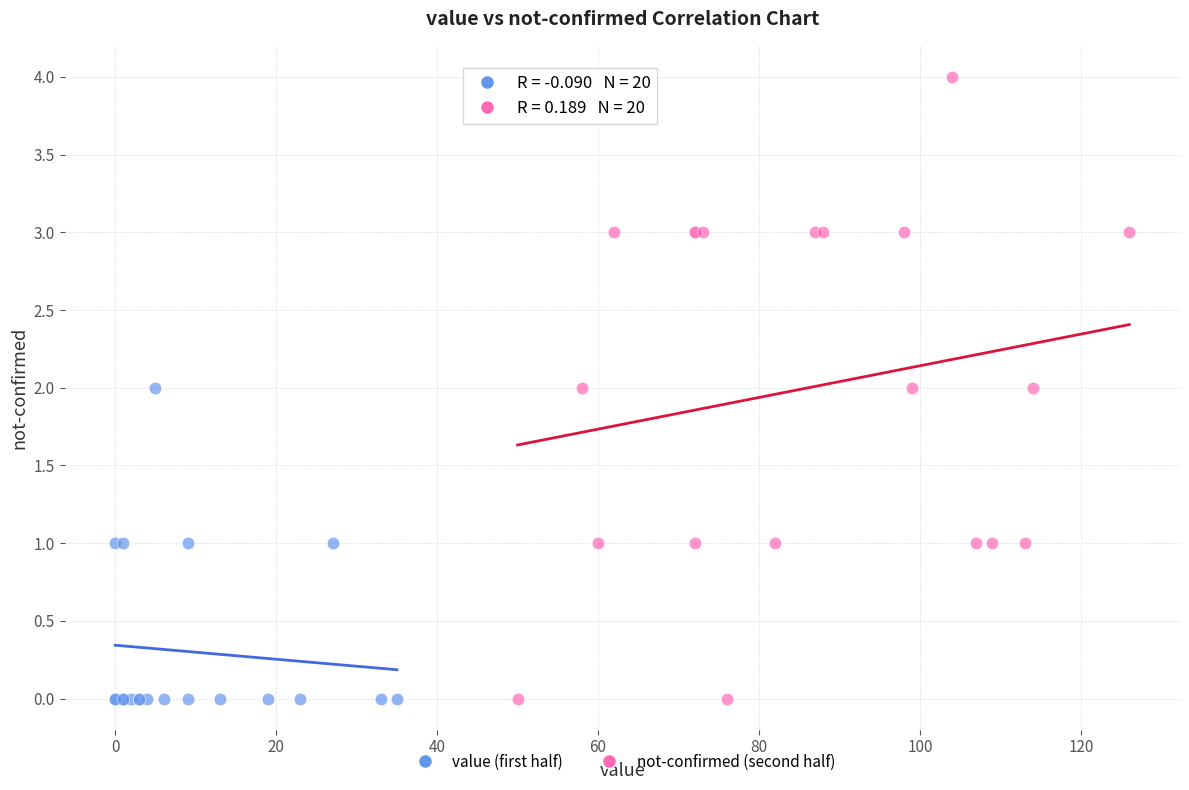

Which series has the largest Y range (max minus min)?

not-confirmed (second half)